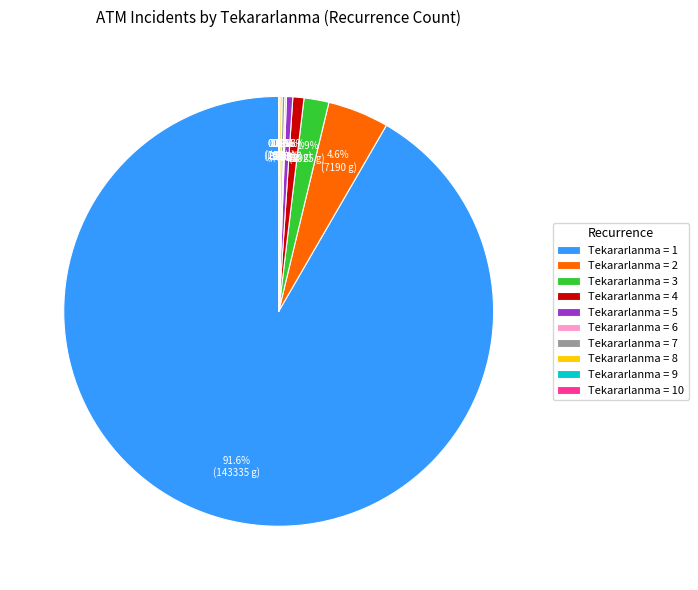

Is there any slice that represents more than half of the pie?

Yes